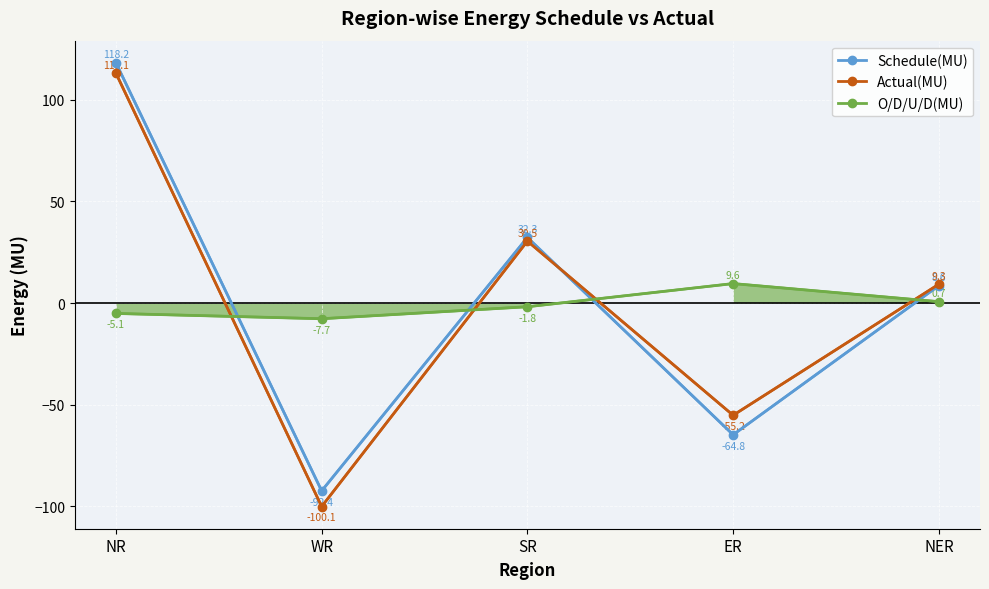

What is the label of the 1st point from the right?

NER